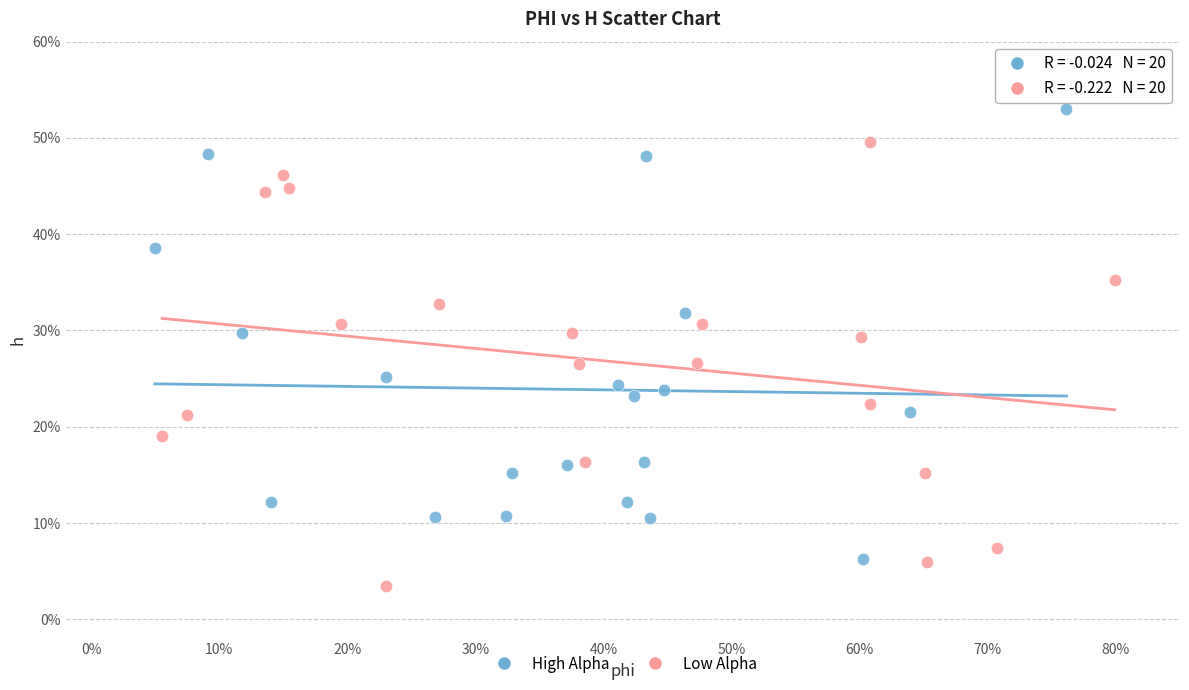

Which series reaches the minimum Y coordinate?

Low Alpha